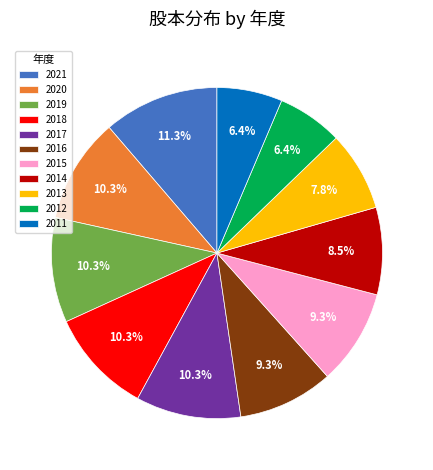

Approximately how many times larger is the value at 2018 compared to 2021?

0.9